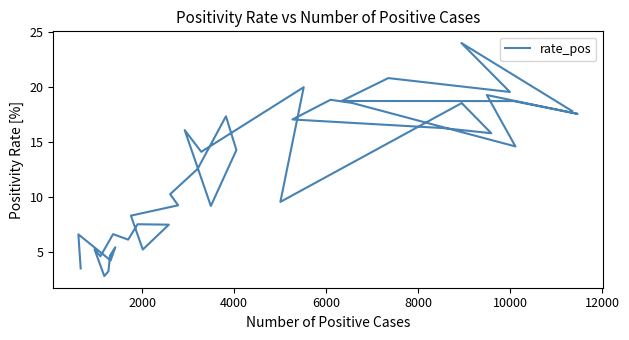

How many data points are less than 14?

20